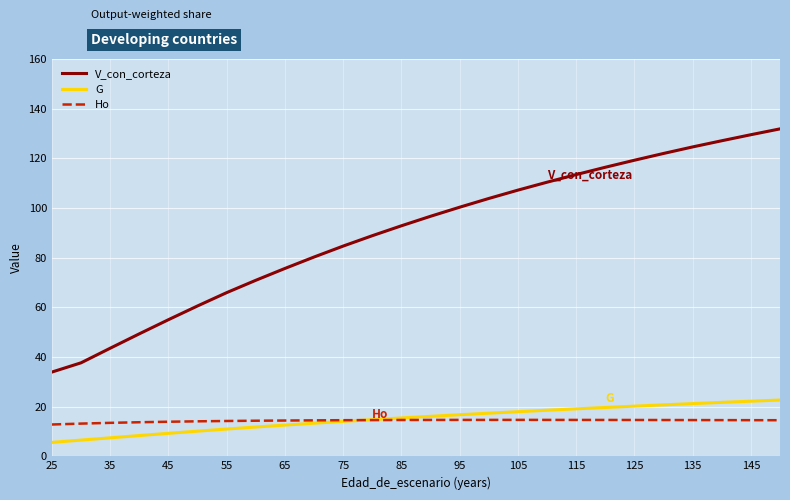

What is the highest value of the Ho series?

14.7